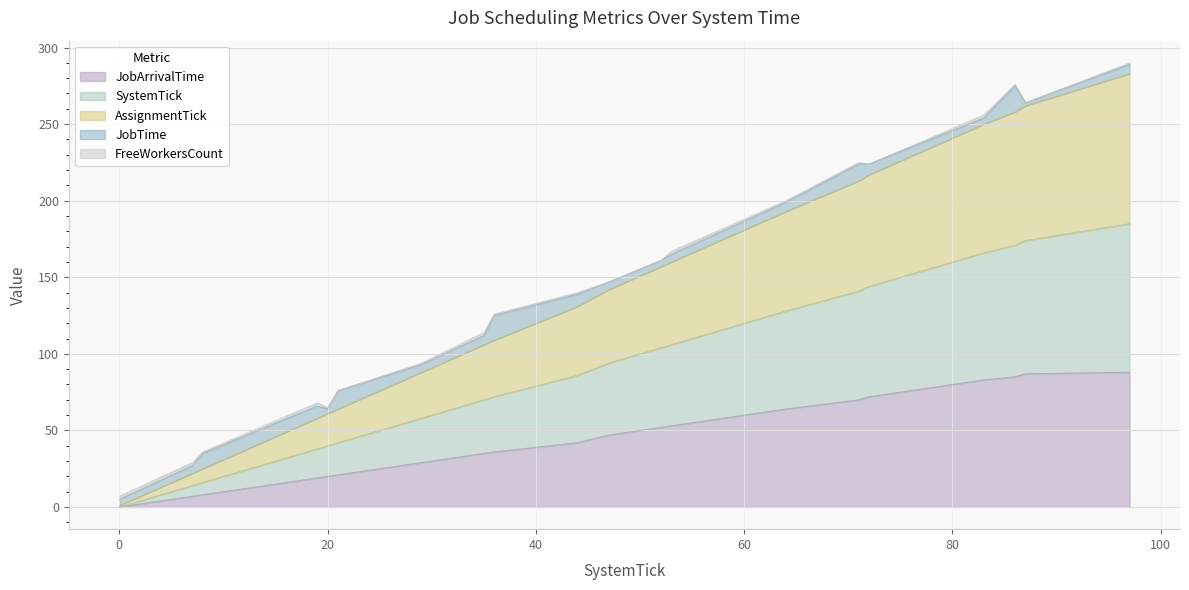

At which label is JobArrivalTime closest to 44?

44